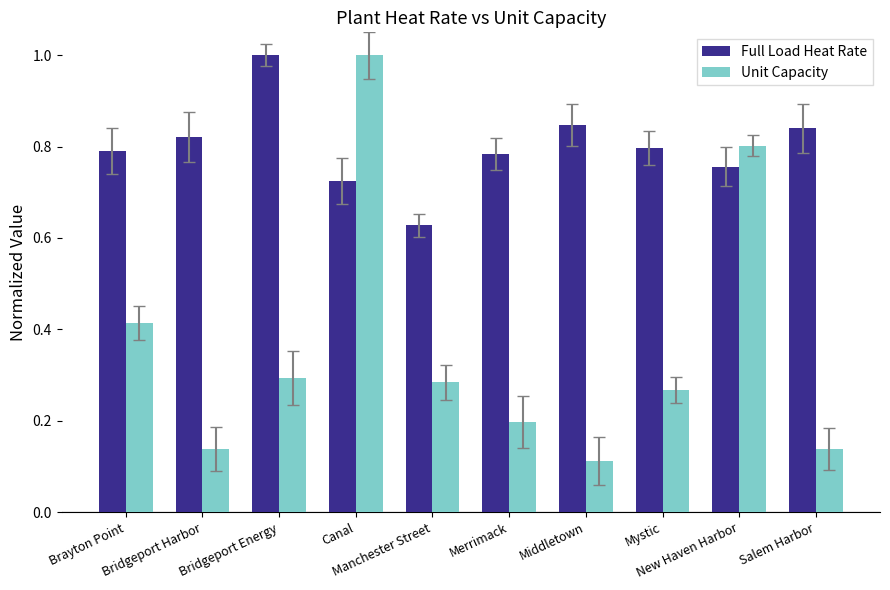

What is the label of the 1st bar from the left?

Brayton Point